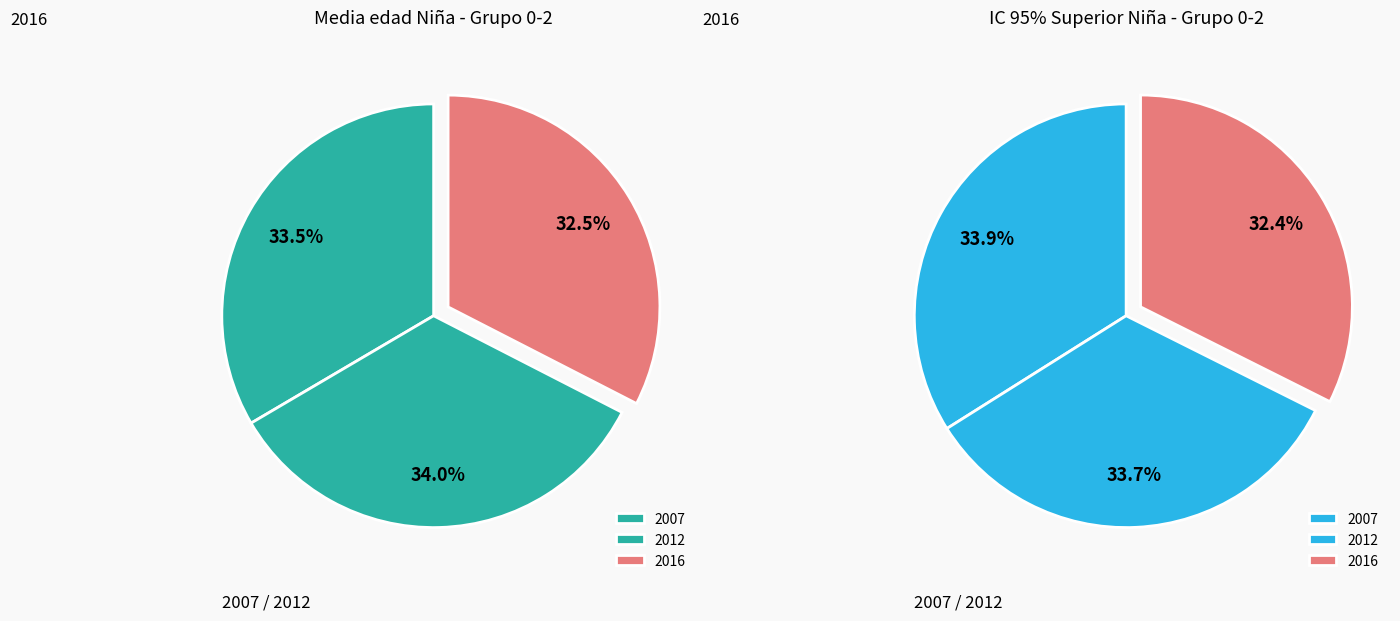

Count the number of slices in the pie.

3